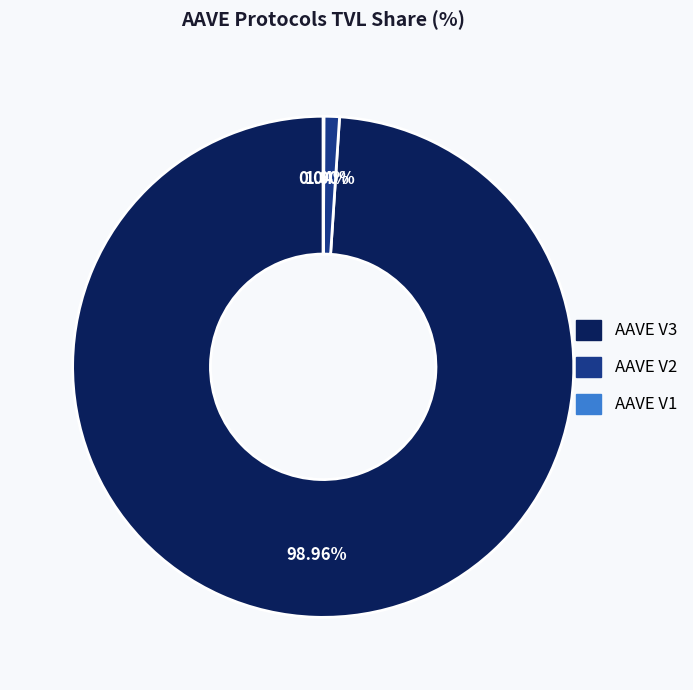

Is the sum of AAVE V3 and AAVE V2 greater than half?

Yes